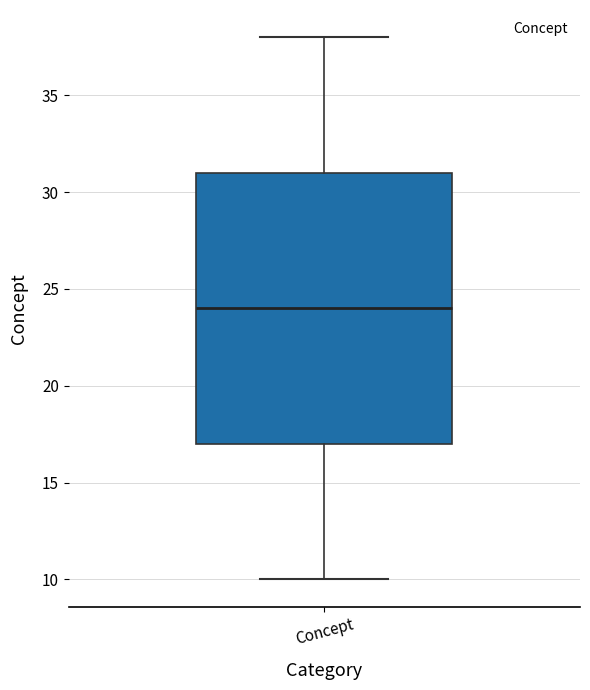

Transcribe this box plot: give where the median line is, the range the box spans, and where the two whiskers end, as read against the y-axis. The values are not printed on the chart, so give them approximately, as read against the axis.

median 24, box 17 to 31, whiskers 10 to 38